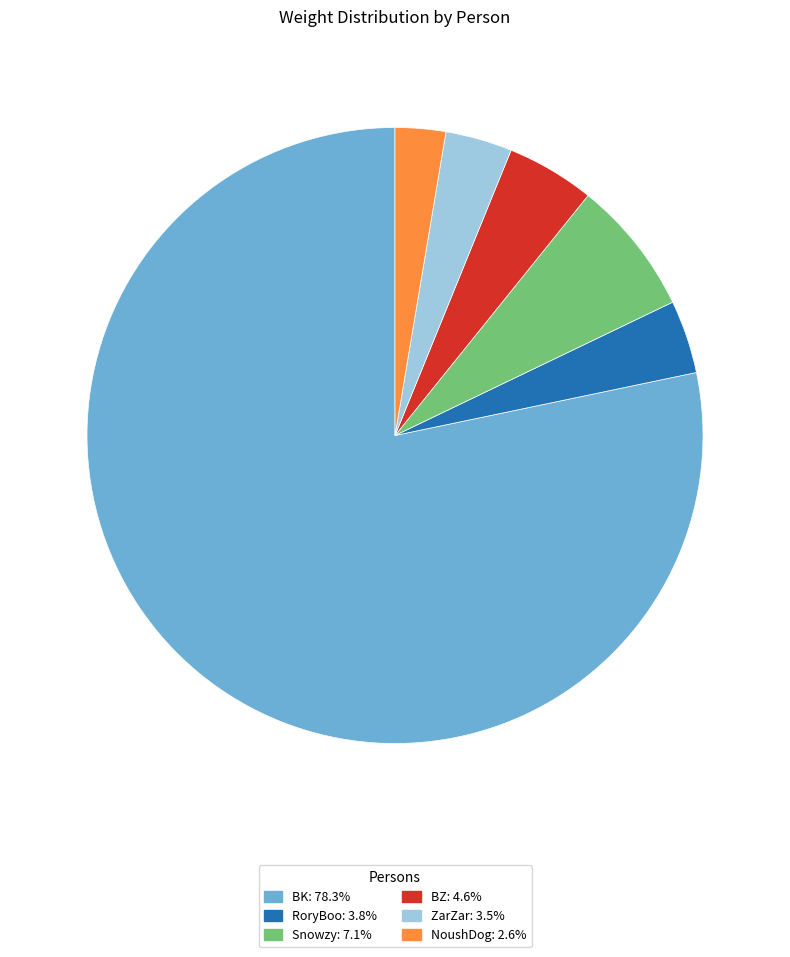

Between ZarZar and Snowzy, which is larger?

Snowzy